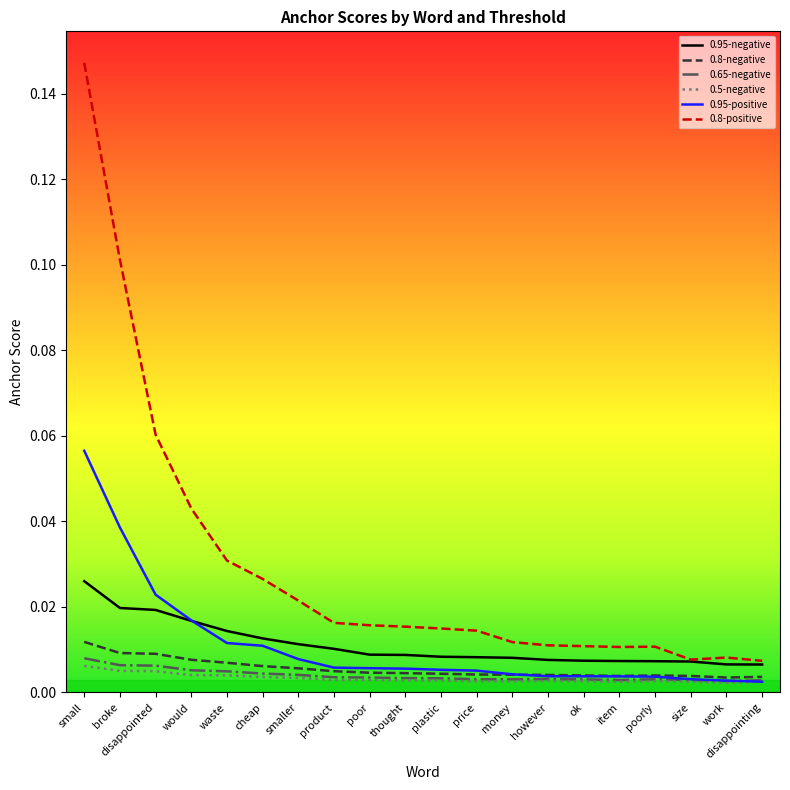

Between smaller and poor, which series saw the biggest shift?

0.8-positive